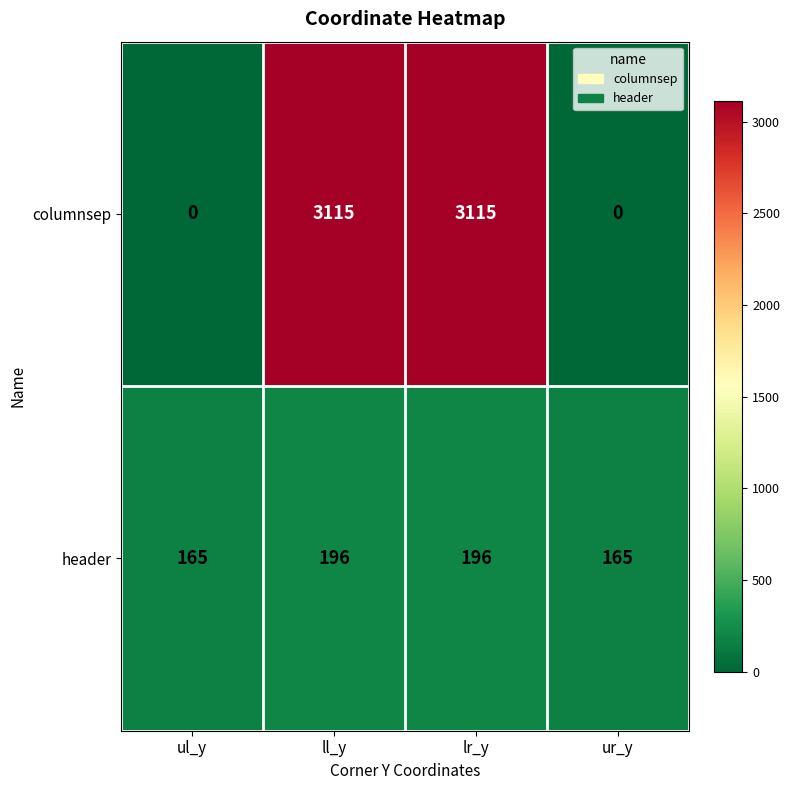

Between ll_y and ur_y, which series saw the biggest shift?

columnsep